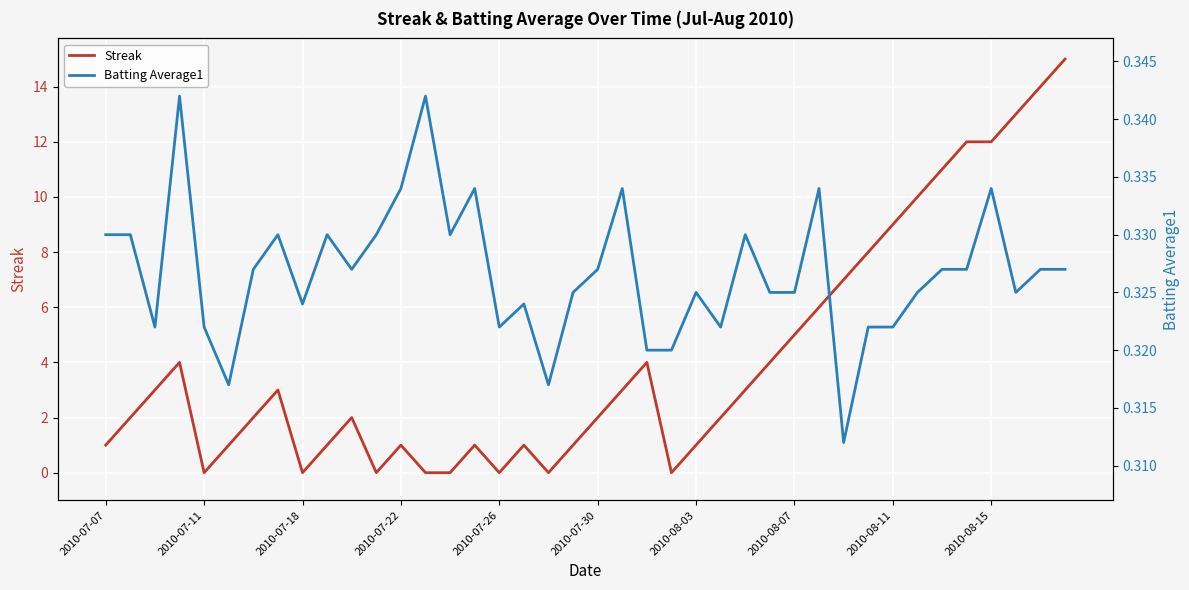

Reading left to right, what are all the values shown in this chart?

Streak: 1.0	2.0	3.0	4.0	0.0	1.0	2.0	3.0	0.0	1.0	2.0	0.0	1.0	0.0	0.0	1.0	0.0	1.0	0.0	1.0	2.0	3.0	4.0	0.0	1.0	2.0	3.0	4.0	5.0	6.0	7.0	8.0	9.0	10.0	11.0	12.0	12.0	13.0	14.0	15.0
Batting Average1: 0.3	0.3	0.3	0.3	0.3	0.3	0.3	0.3	0.3	0.3	0.3	0.3	0.3	0.3	0.3	0.3	0.3	0.3	0.3	0.3	0.3	0.3	0.3	0.3	0.3	0.3	0.3	0.3	0.3	0.3	0.3	0.3	0.3	0.3	0.3	0.3	0.3	0.3	0.3	0.3